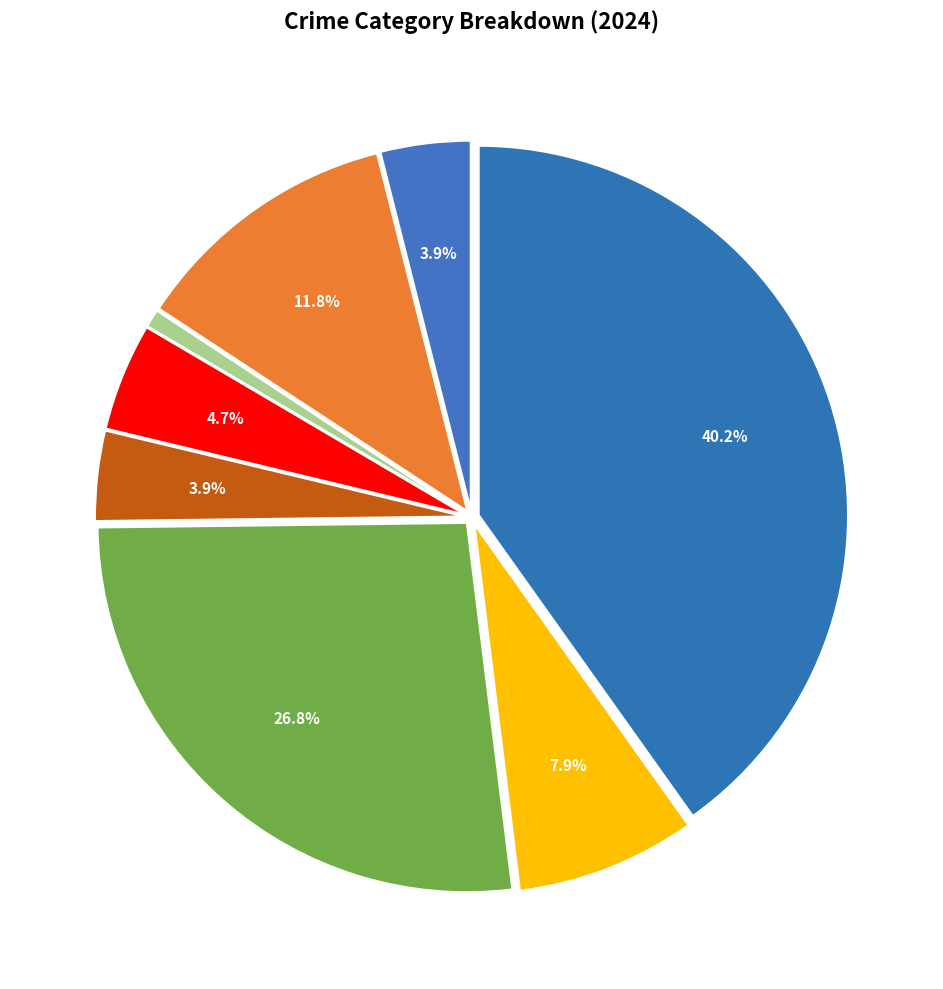

What is the largest slice in the pie chart?

Theft